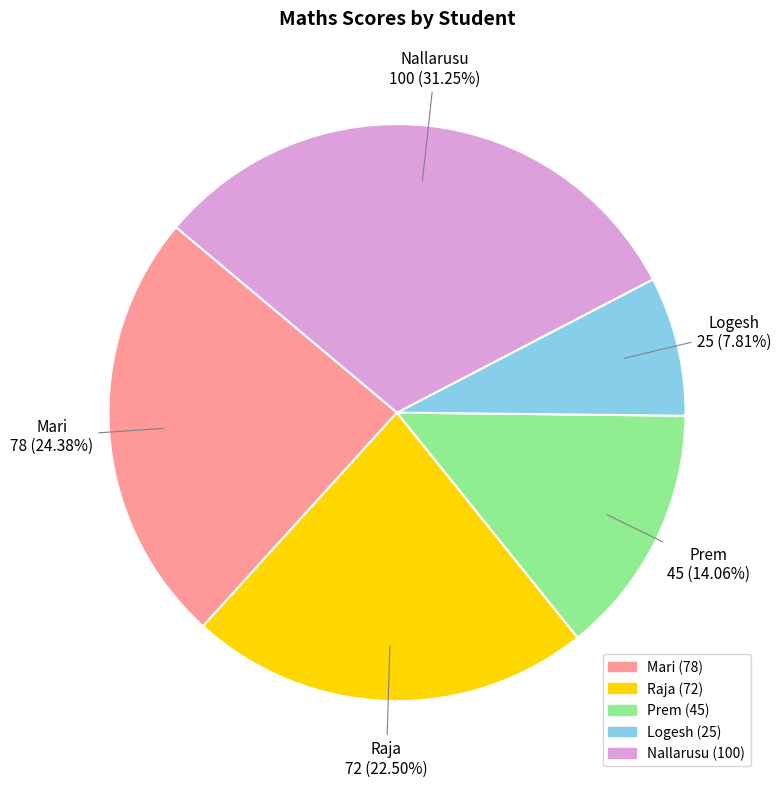

To the nearest percent, what percentage of the pie is Prem?

14%